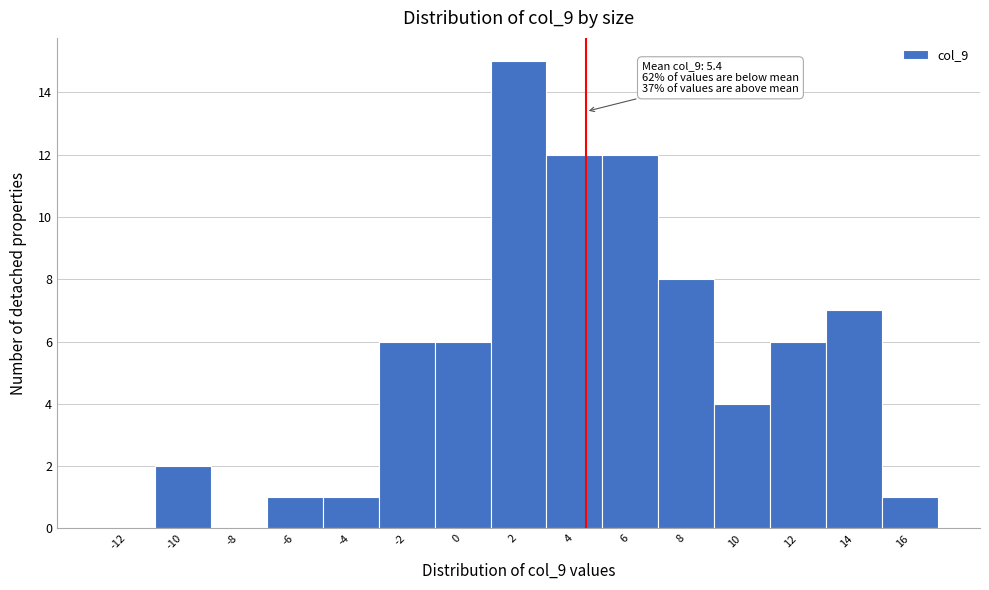

Reading left to right, extract all data points from this chart.

-12=0	-10=2	-8=0	-6=1	-4=1	-2=6	0=6	2=15	4=12	6=12	8=8	10=4	12=6	14=7	16=1